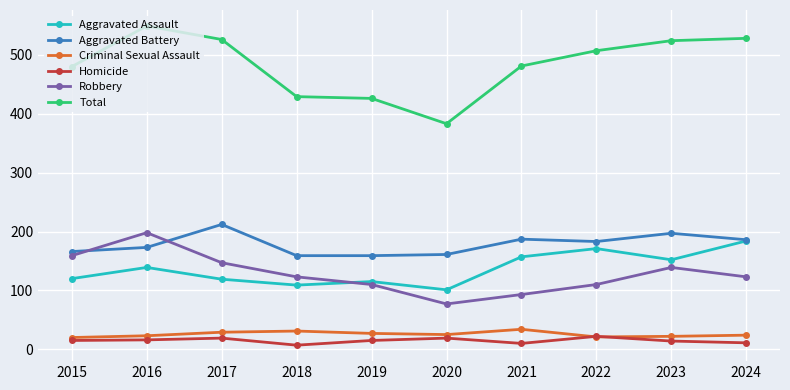

Which series changed the most between 2020 and 2023?

Total